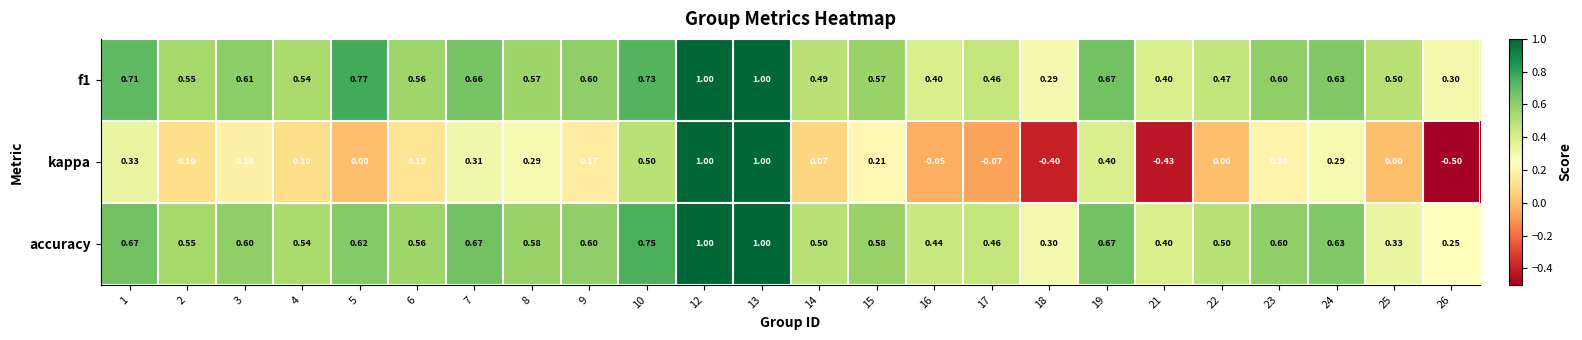

How many data points does each series have?

24